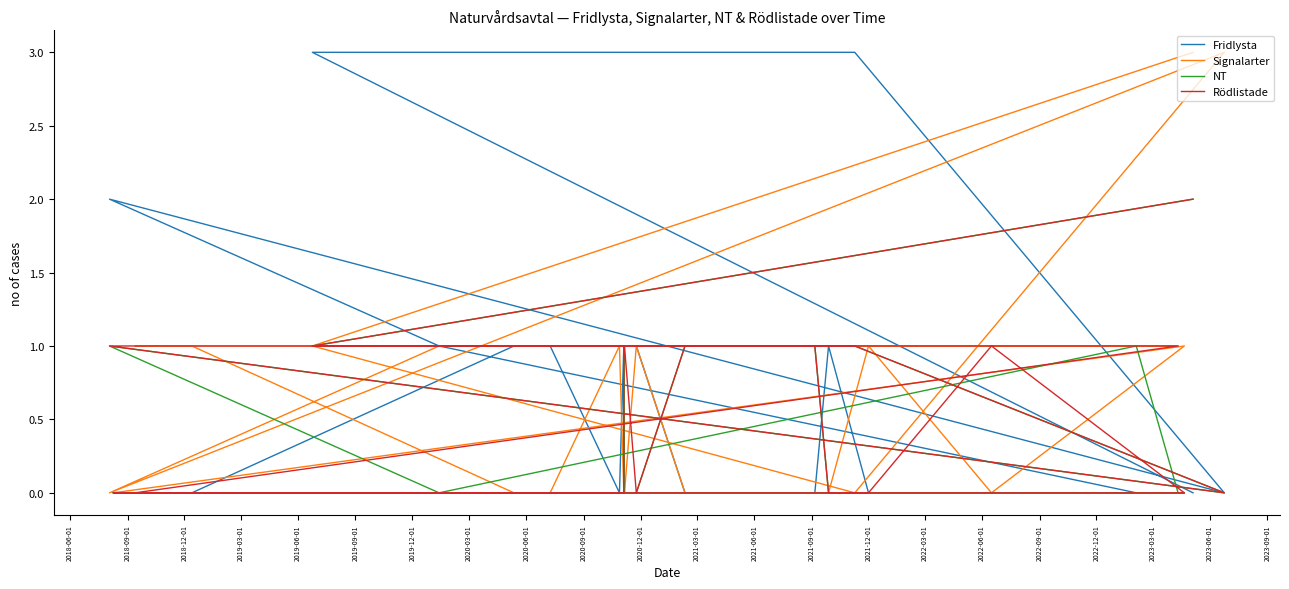

At 2021-12-01, list the series in order from smallest to largest.

Fridlysta, NT, Rödlistade, Signalarter